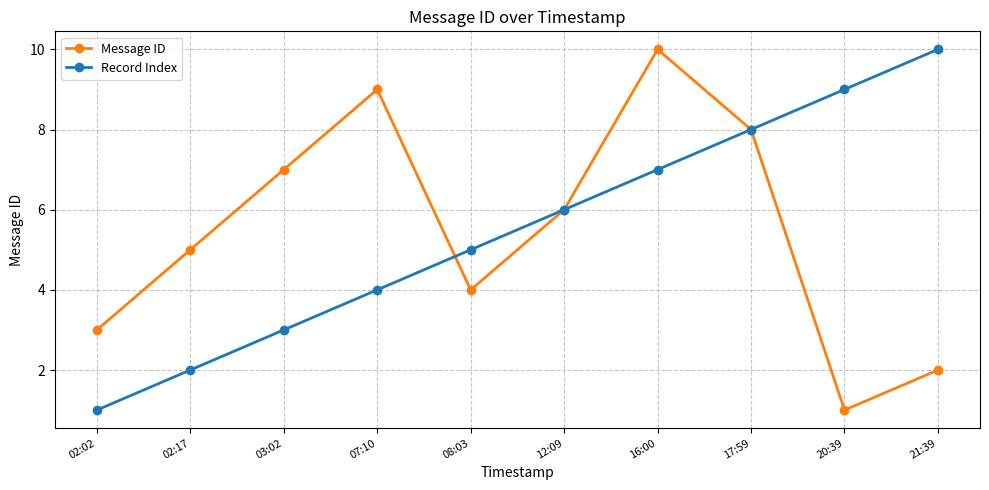

Does the chart display data point markers on the line(s)?

Yes